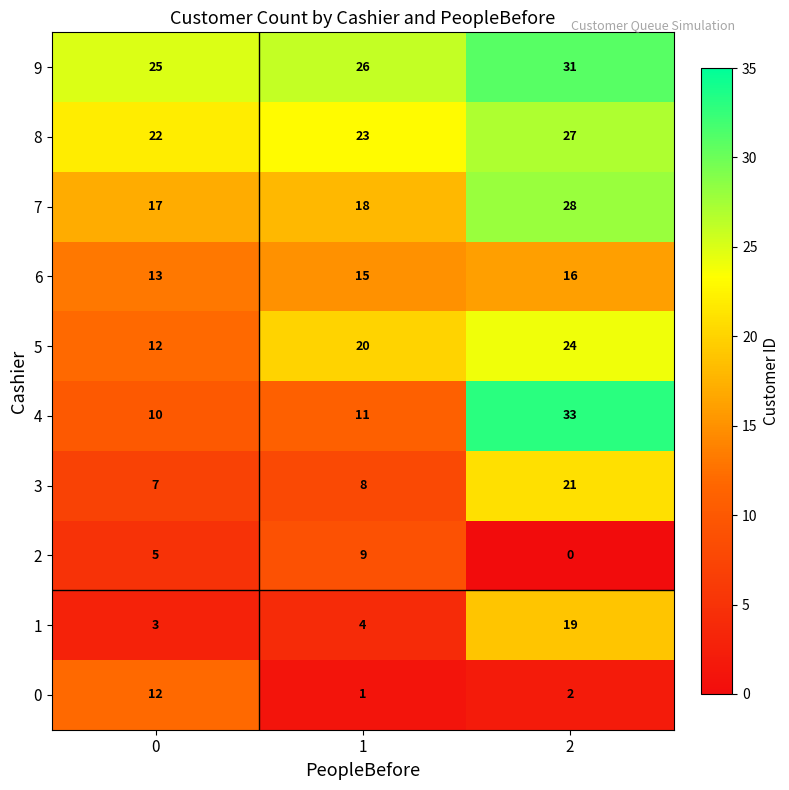

What is the difference between the maximum and second lowest values in the 5 series?

4